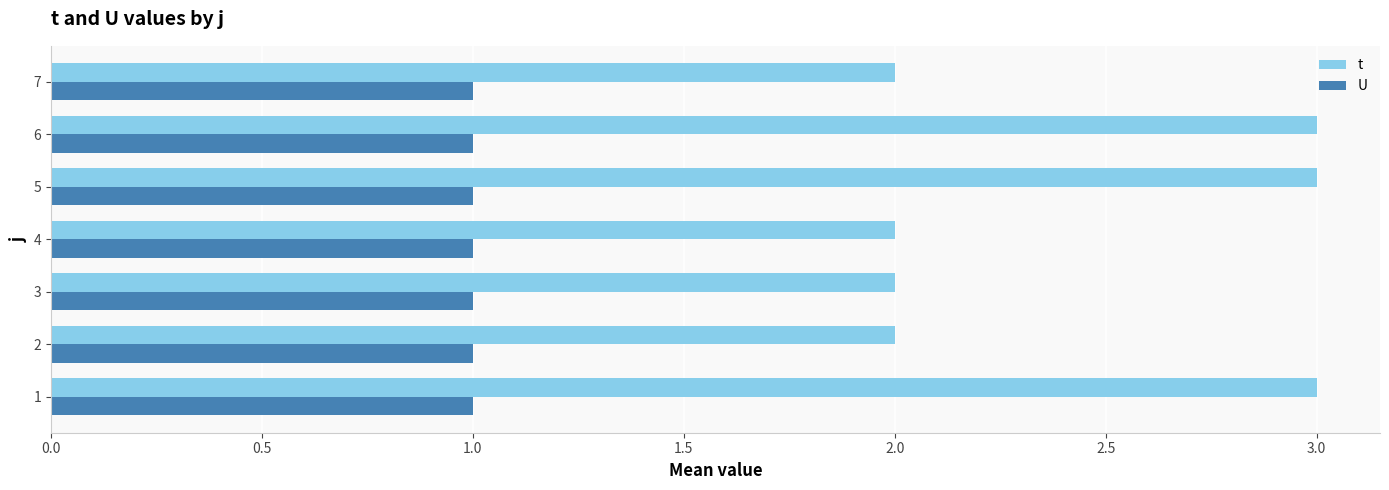

What are all the series names shown in the legend?

t, U